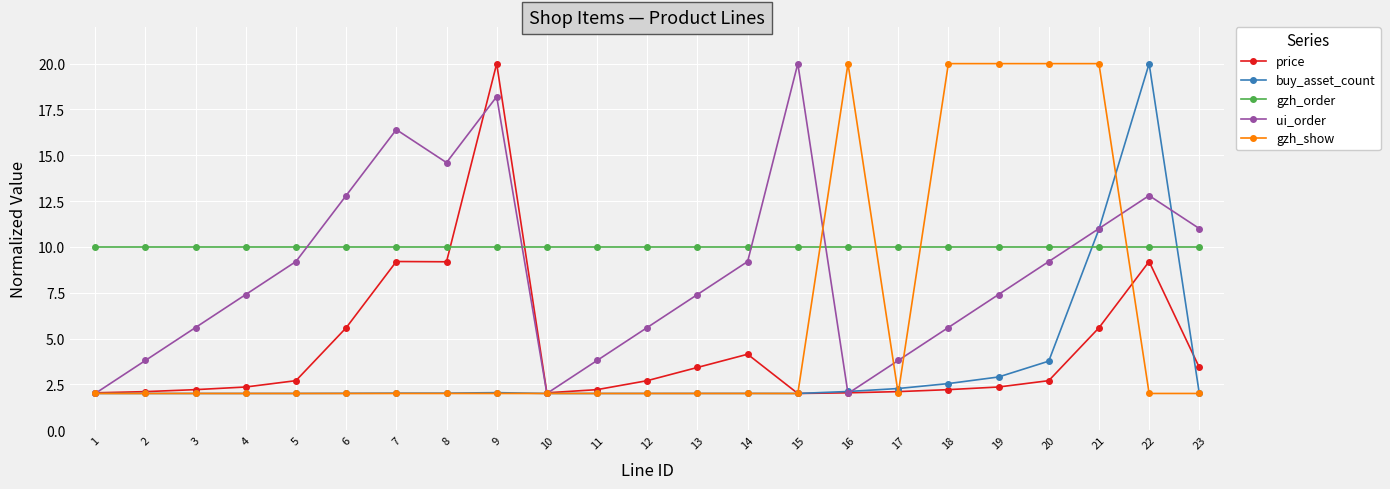

What is the average value of the gzh_order series?

10.0